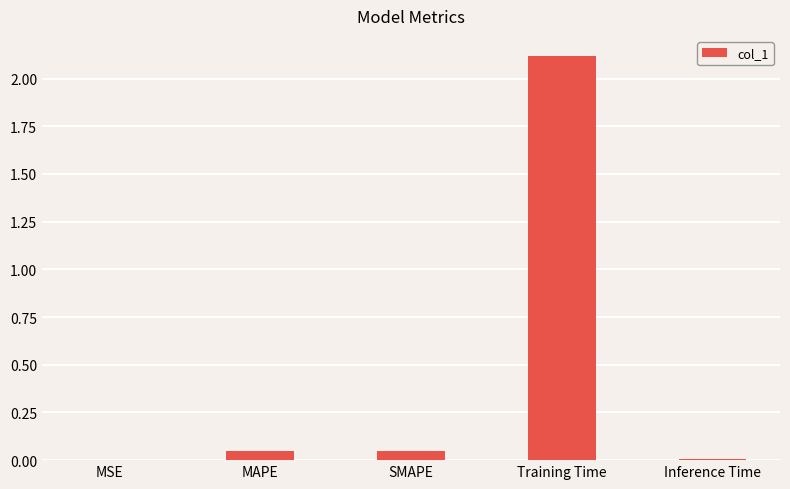

How many data points does each series have?

5